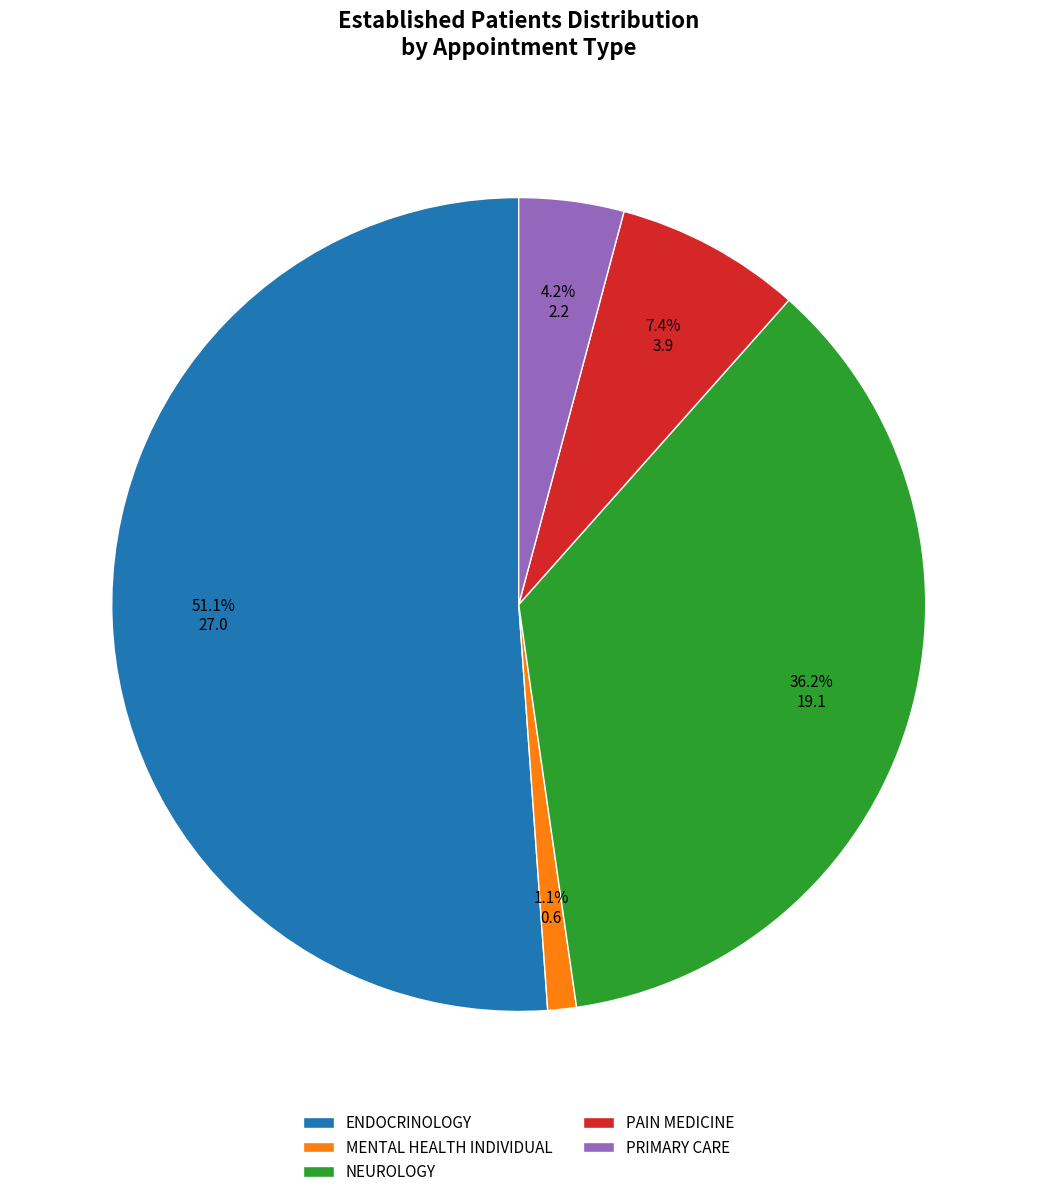

Which slice is the smallest?

MENTAL HEALTH INDIVIDUAL